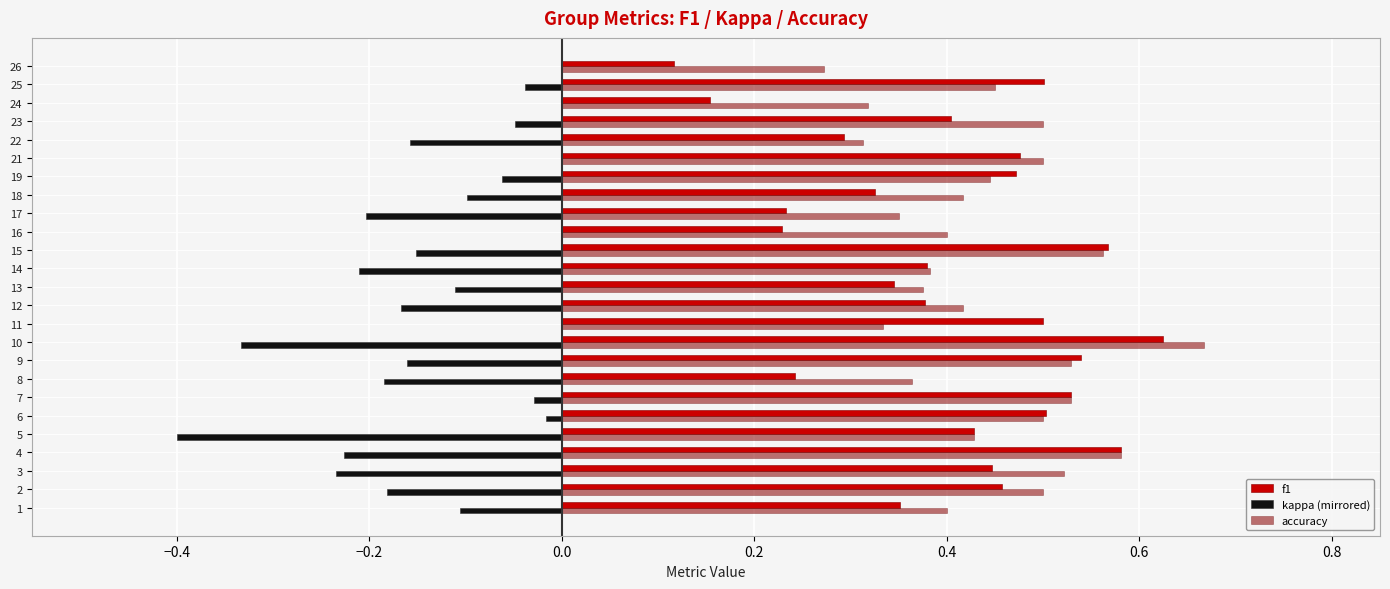

What is the sum of all accuracy values?

11.1